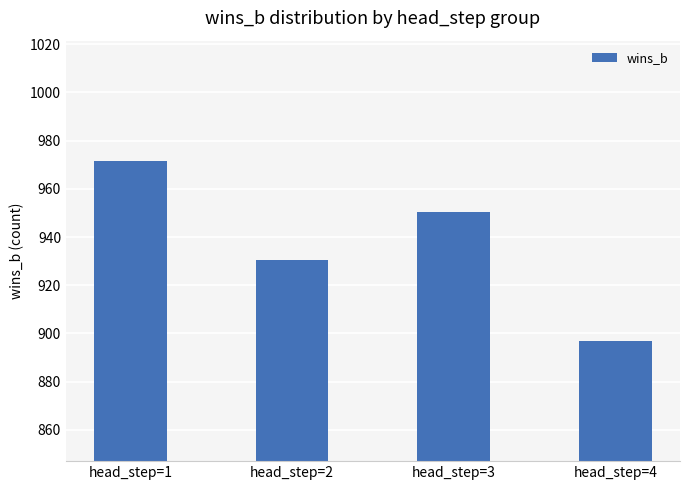

The chart shows a value of 1285.2 at head_step=3. True or false?

False